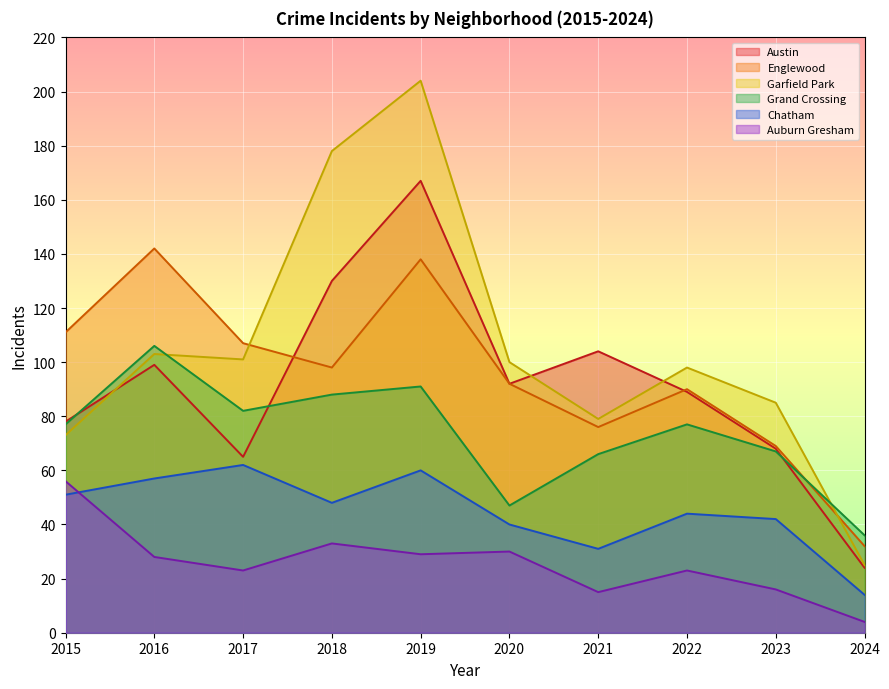

At which category does the chart reach its peak across all series?

2019